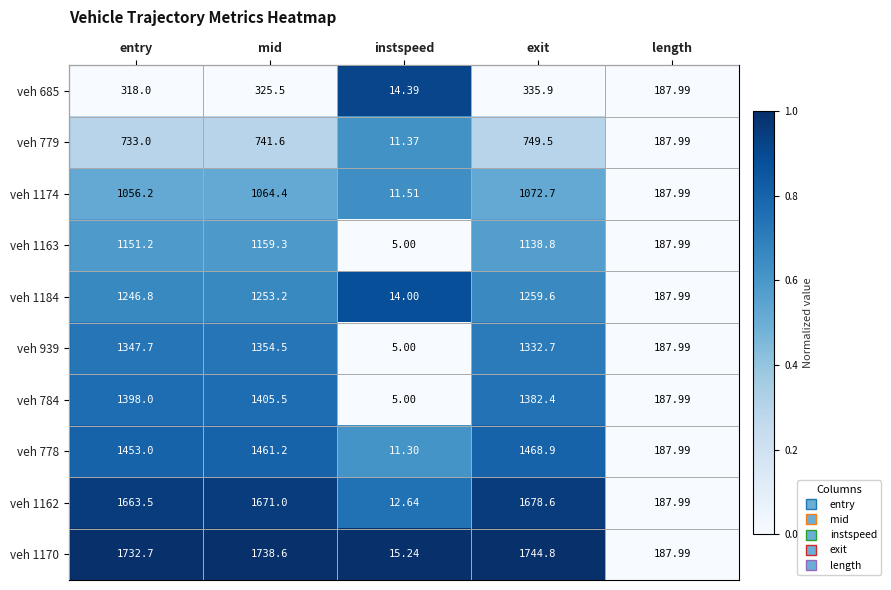

Where is veh 778 nearest to the value 740?

length